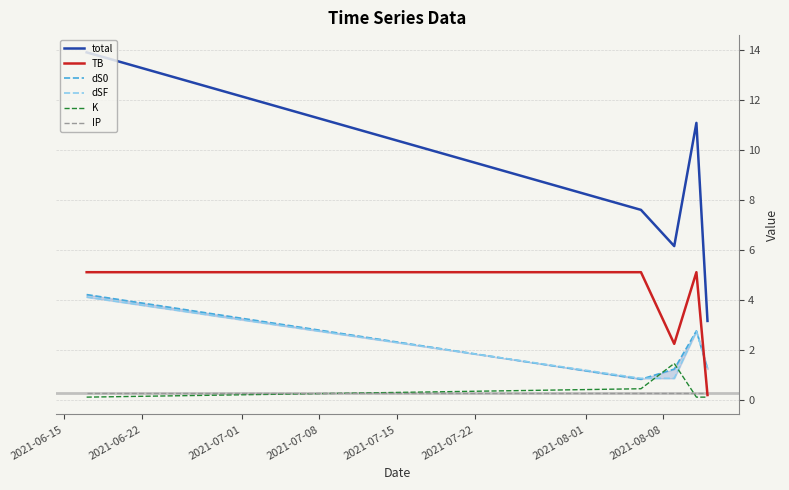

True or false: total and TB cross at least once.

False